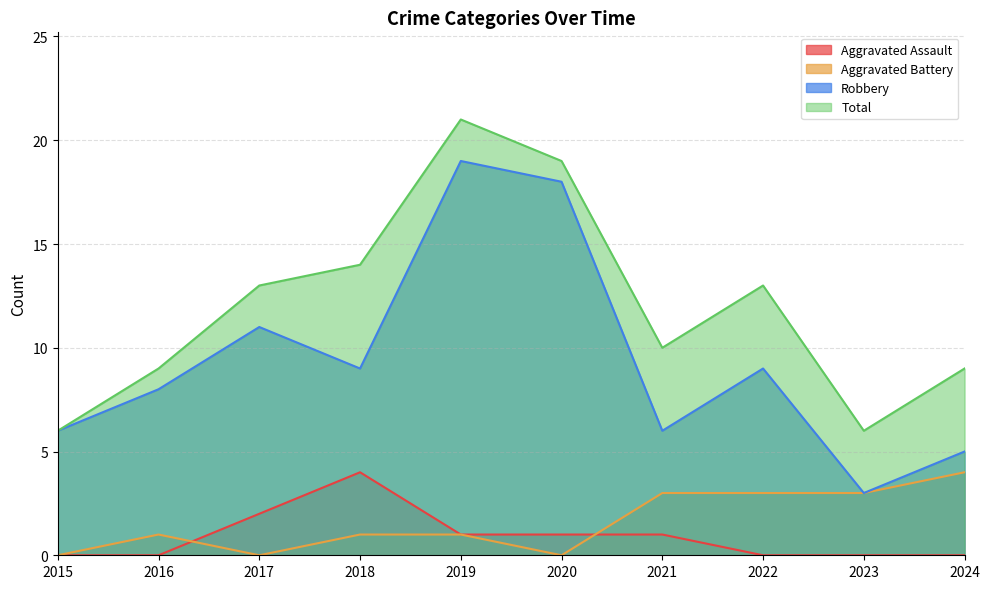

Count the number of data series in this chart.

4